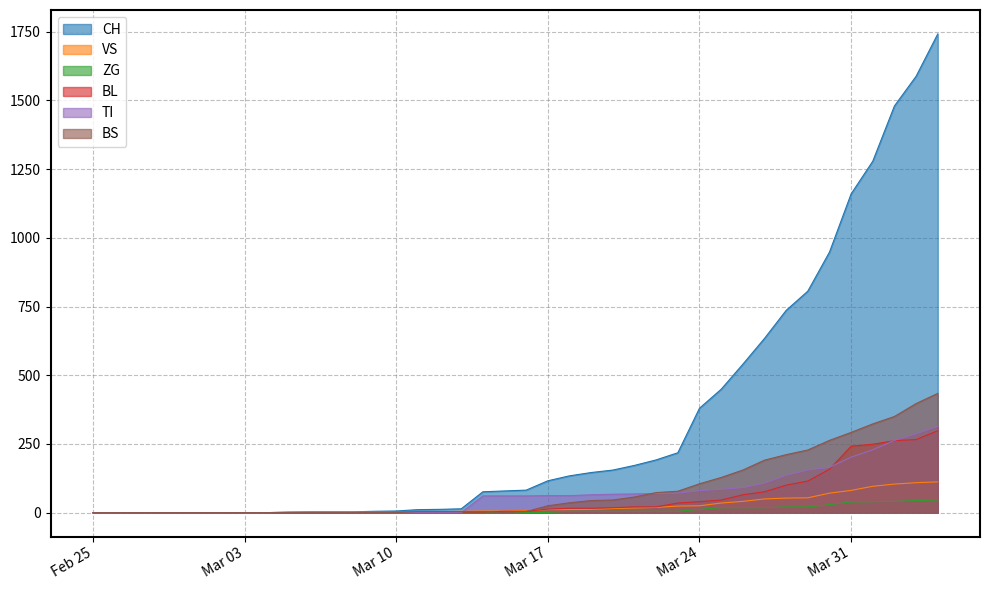

True or false: CH and BL intersect in this chart.

False